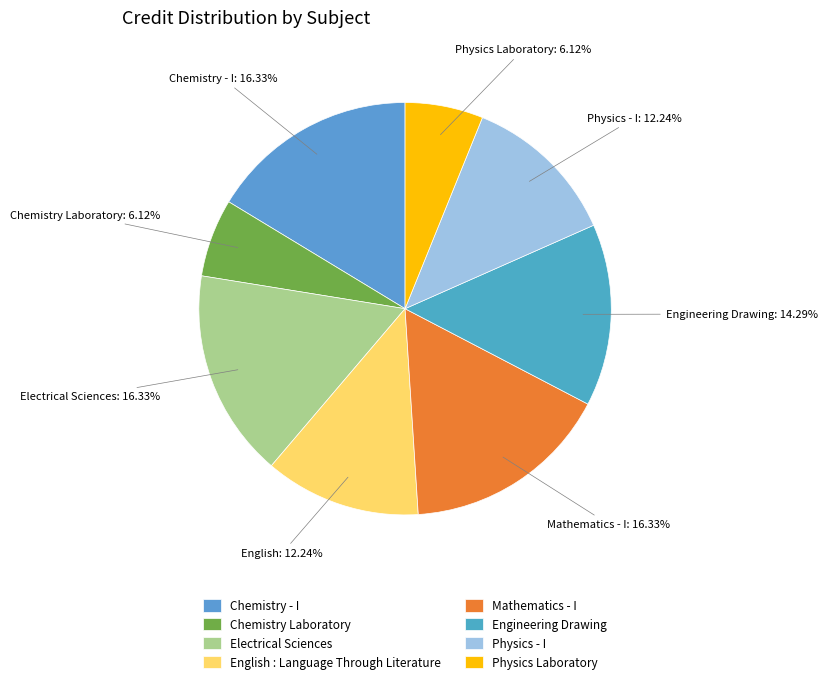

Rank the categories by value from highest to lowest.

Chemistry - I, Electrical Sciences, Mathematics - I, Engineering Drawing, English : Language Through Literature, Physics - I, Chemistry Laboratory, Physics Laboratory